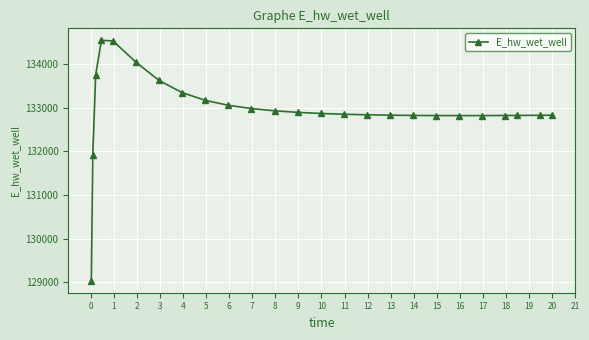

True or false: there are more than 0 points higher than both neighbors.

True